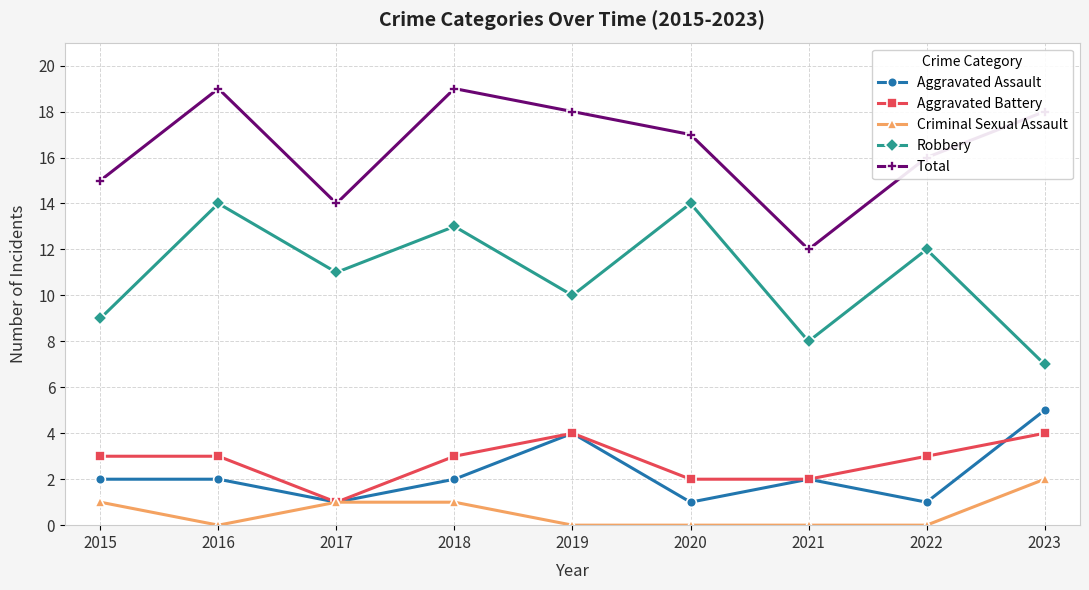

What is the lowest value of the Total series?

12